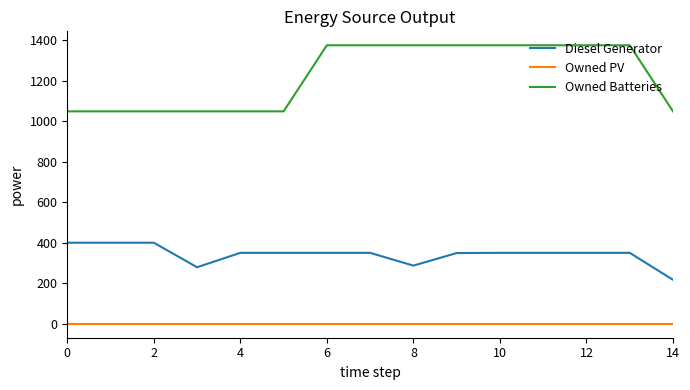

True or false: Diesel Generator and Owned Batteries intersect in this chart.

False